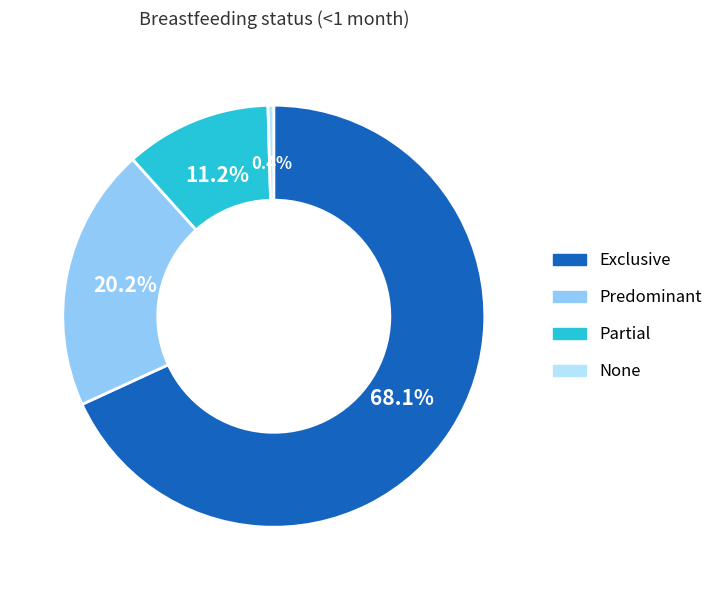

Rank the categories by value from highest to lowest.

Exclusive, Predominant, Partial, None